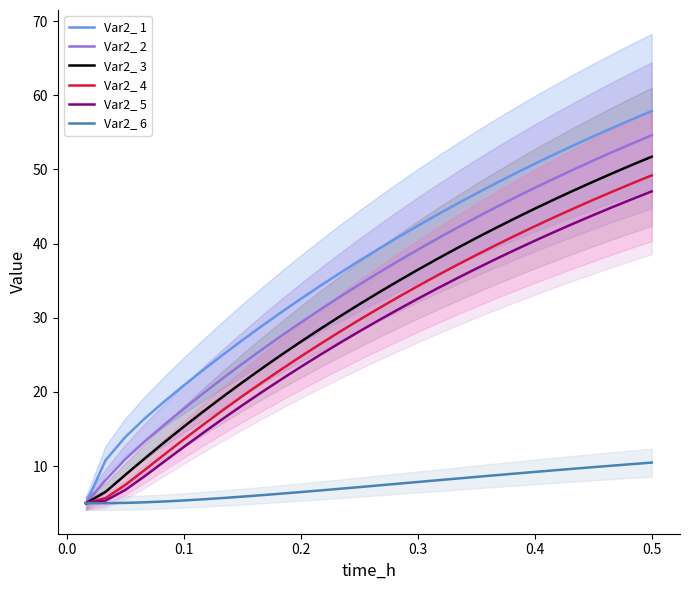

The value of Var2_ 3 at 0.3 is 36.5. True or false?

True